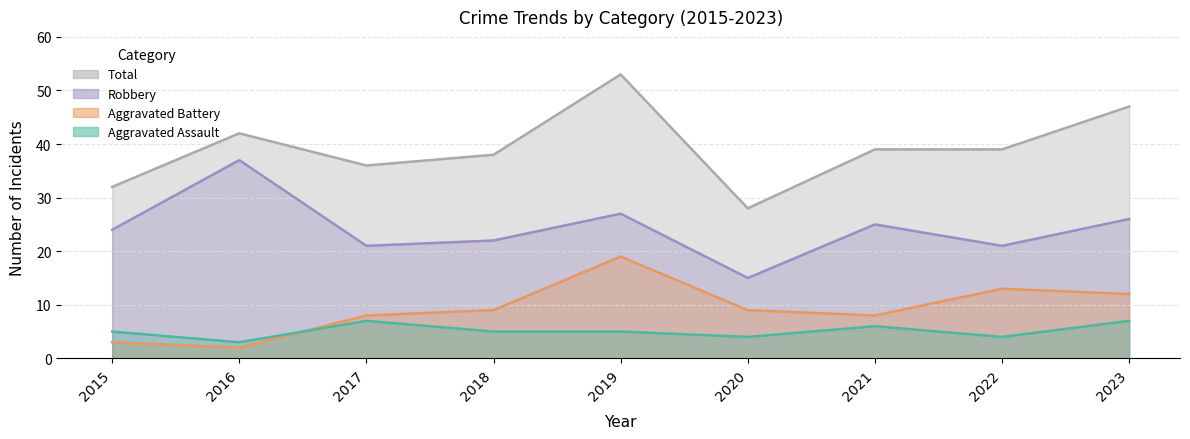

What is the difference between the highest and lowest values at 2018?

33